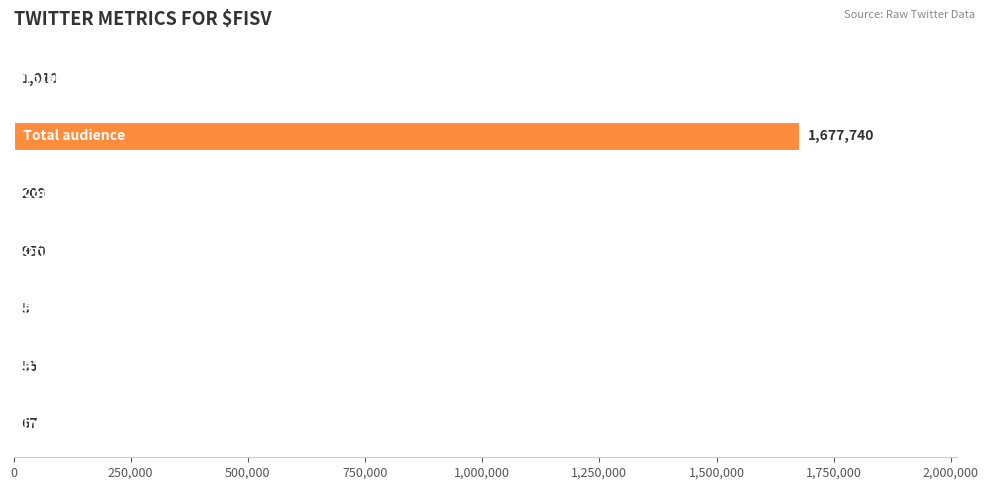

What is the maximum value shown in the chart?

1677740